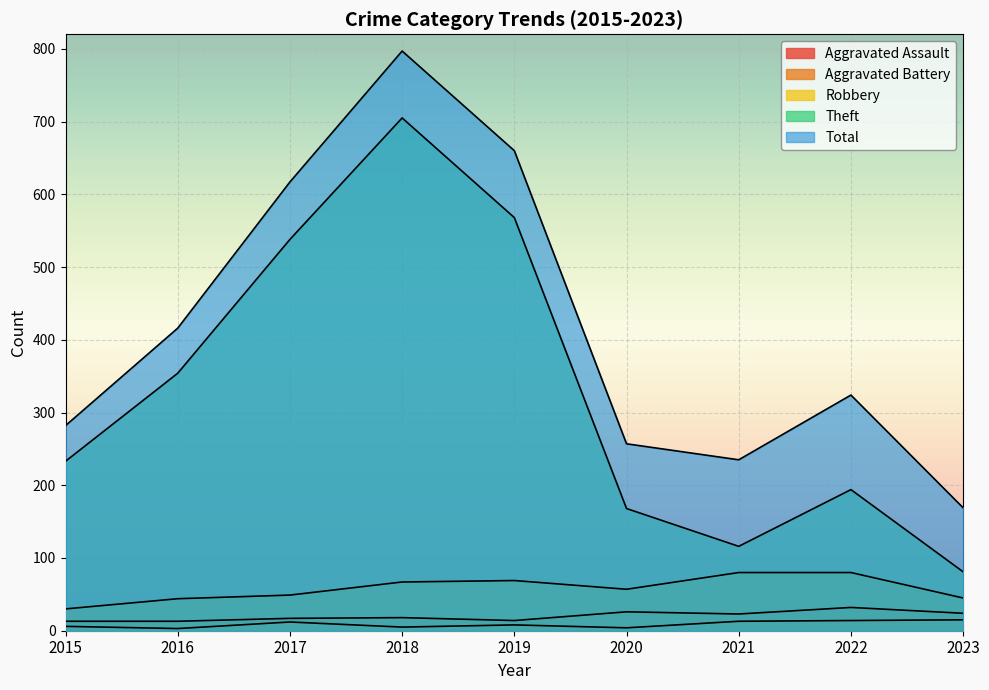

Reading right to left, extract all data points from this chart.

Aggravated Assault: 15	14	13	4	8	5	12	3	6
Aggravated Battery: 24	32	23	26	14	18	17	13	13
Robbery: 45	80	80	57	69	67	49	44	30
Theft: 81	194	116	168	568	705	538	354	233
Total: 169	324	235	257	660	797	617	416	282